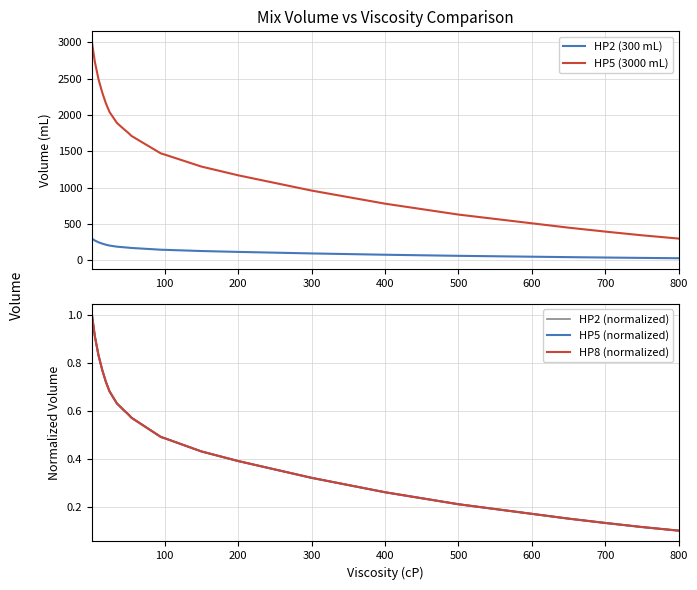

How many values in the HP2 (300 mL) series exceed 153?

17